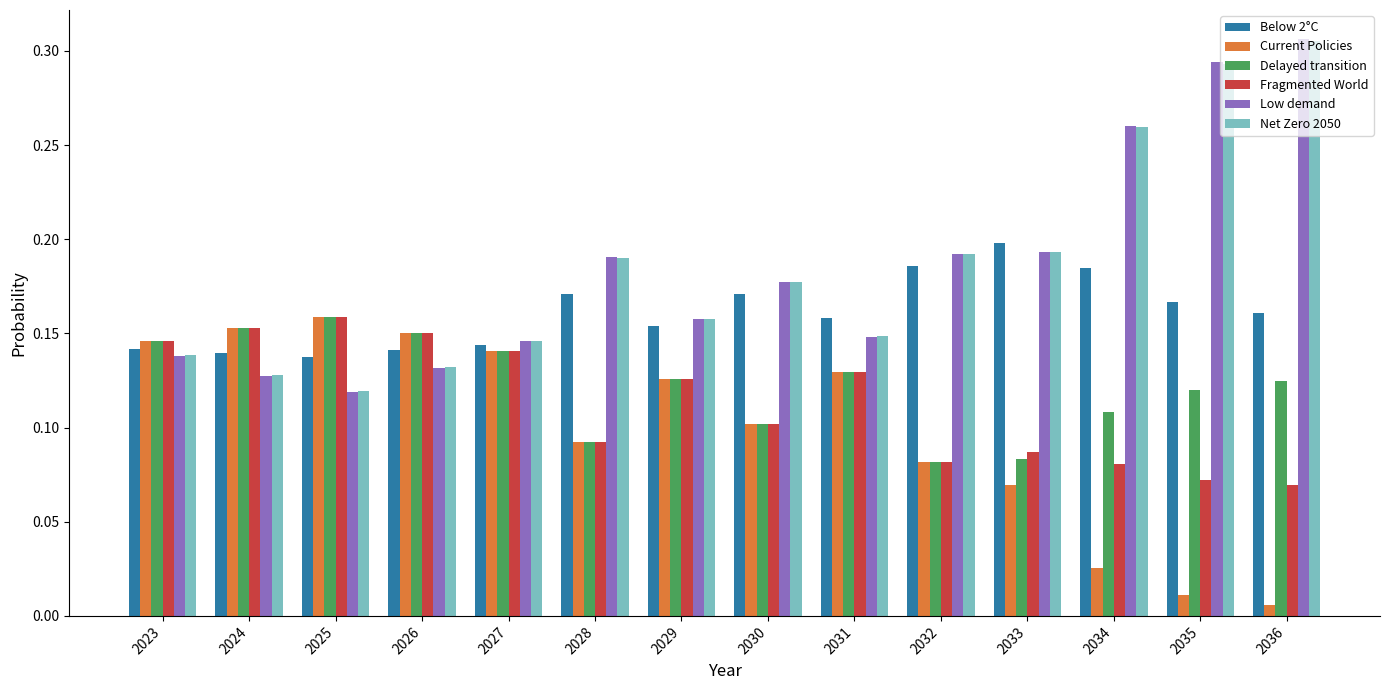

How many bars are there in each group?

6